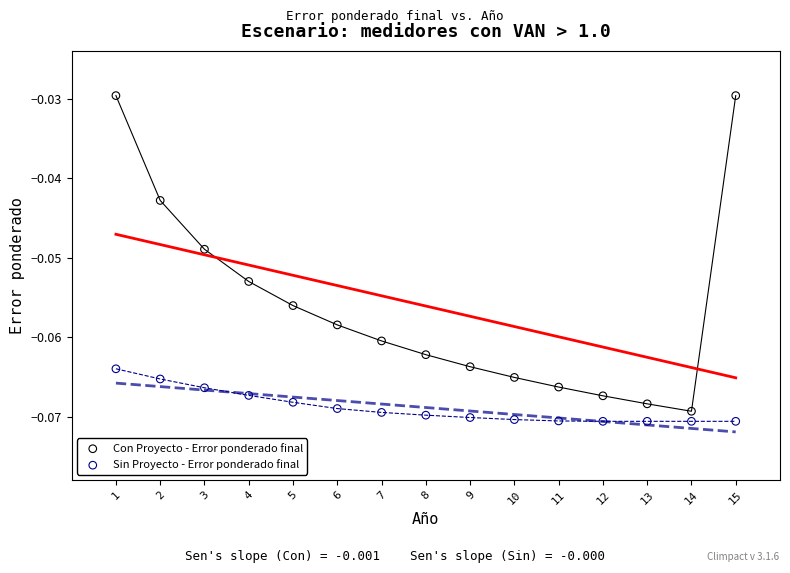

Which series has the largest Y range (max minus min)?

Con Proyecto - Error ponderado final